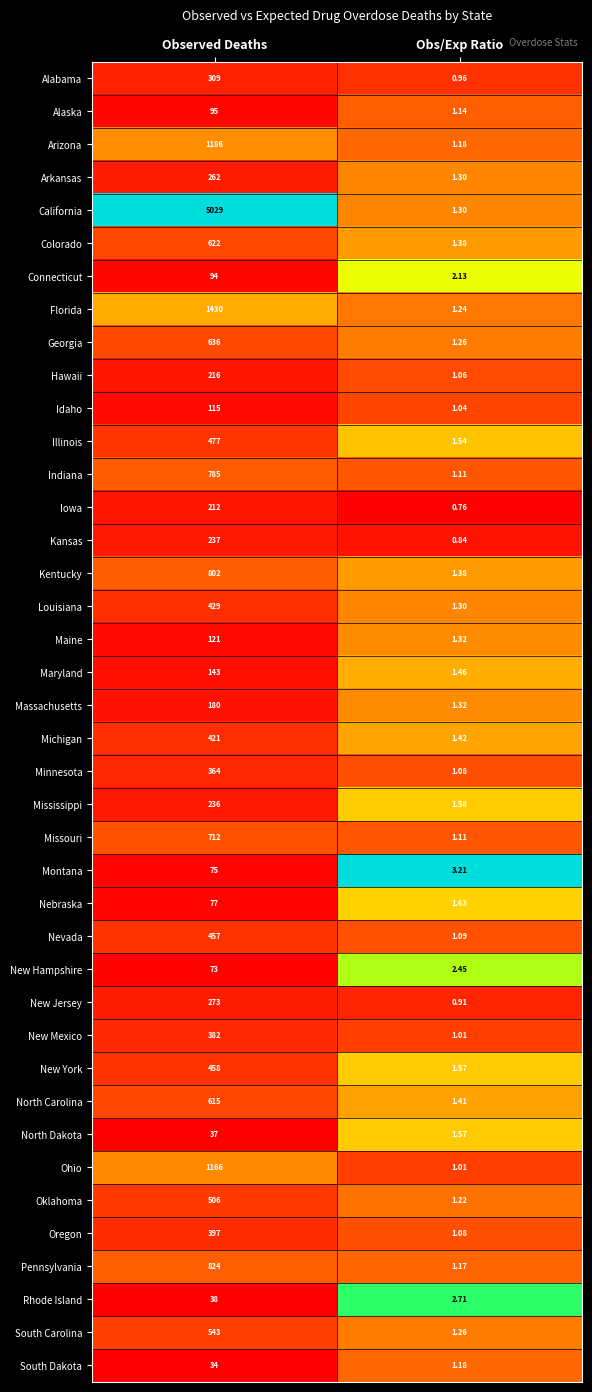

At which label is Arizona closest to 593?

Obs/Exp Ratio